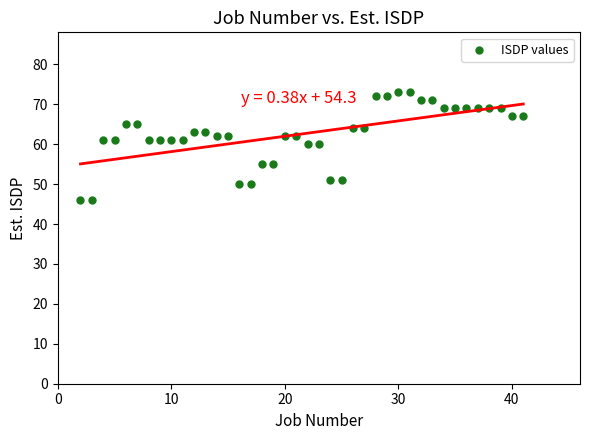

What is the range of Y values (max minus min)?

27